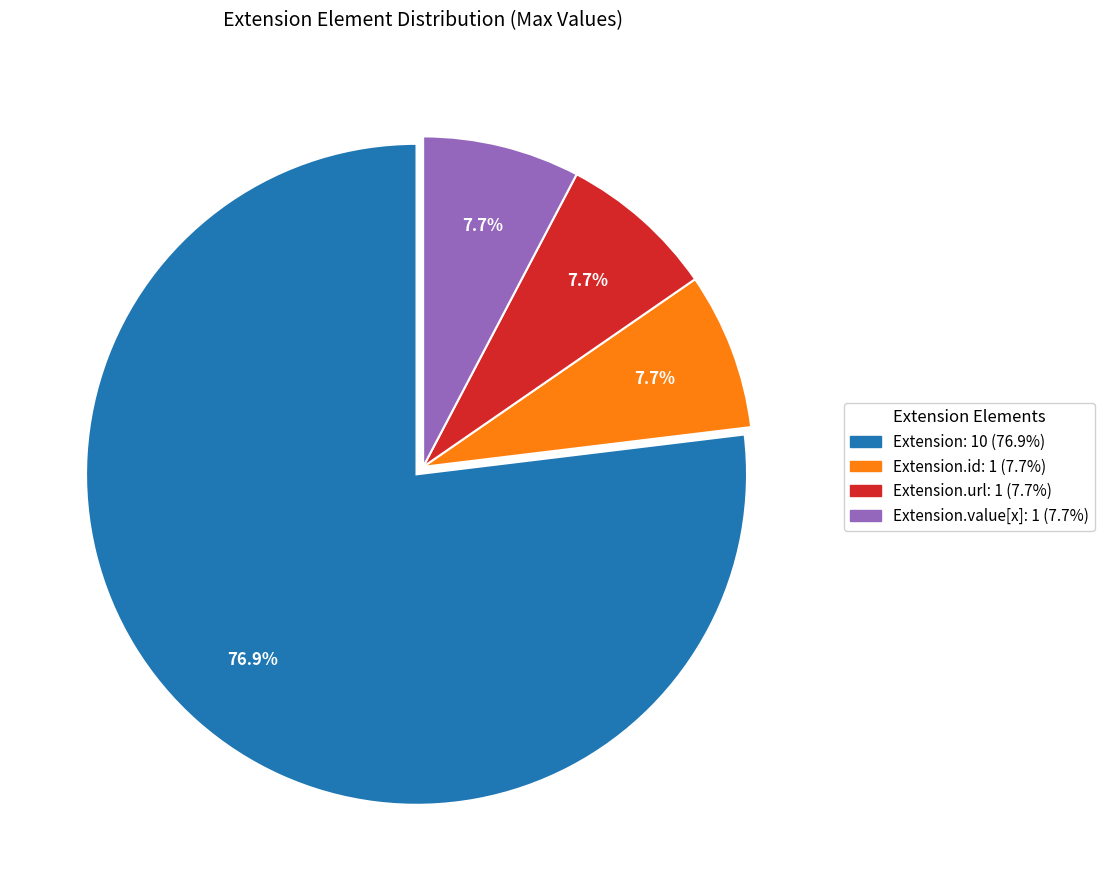

Does any single category account for the majority?

Yes